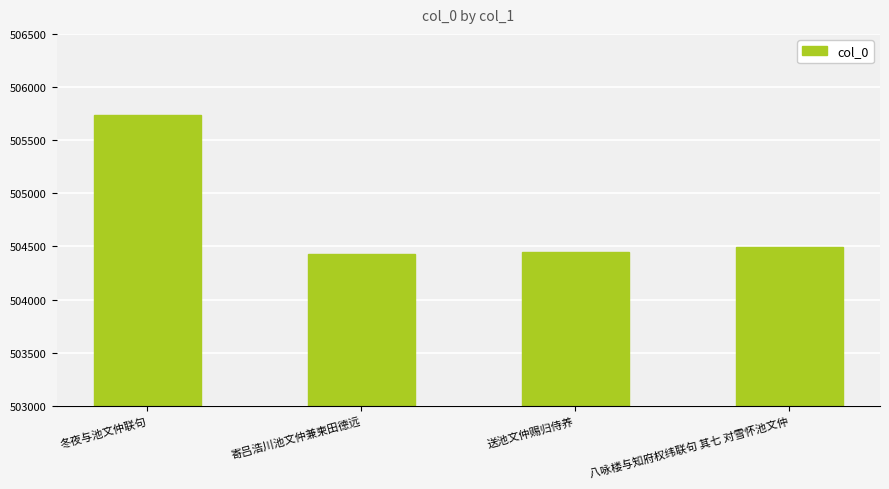

What is the value of the 1st bar from the left?

505735